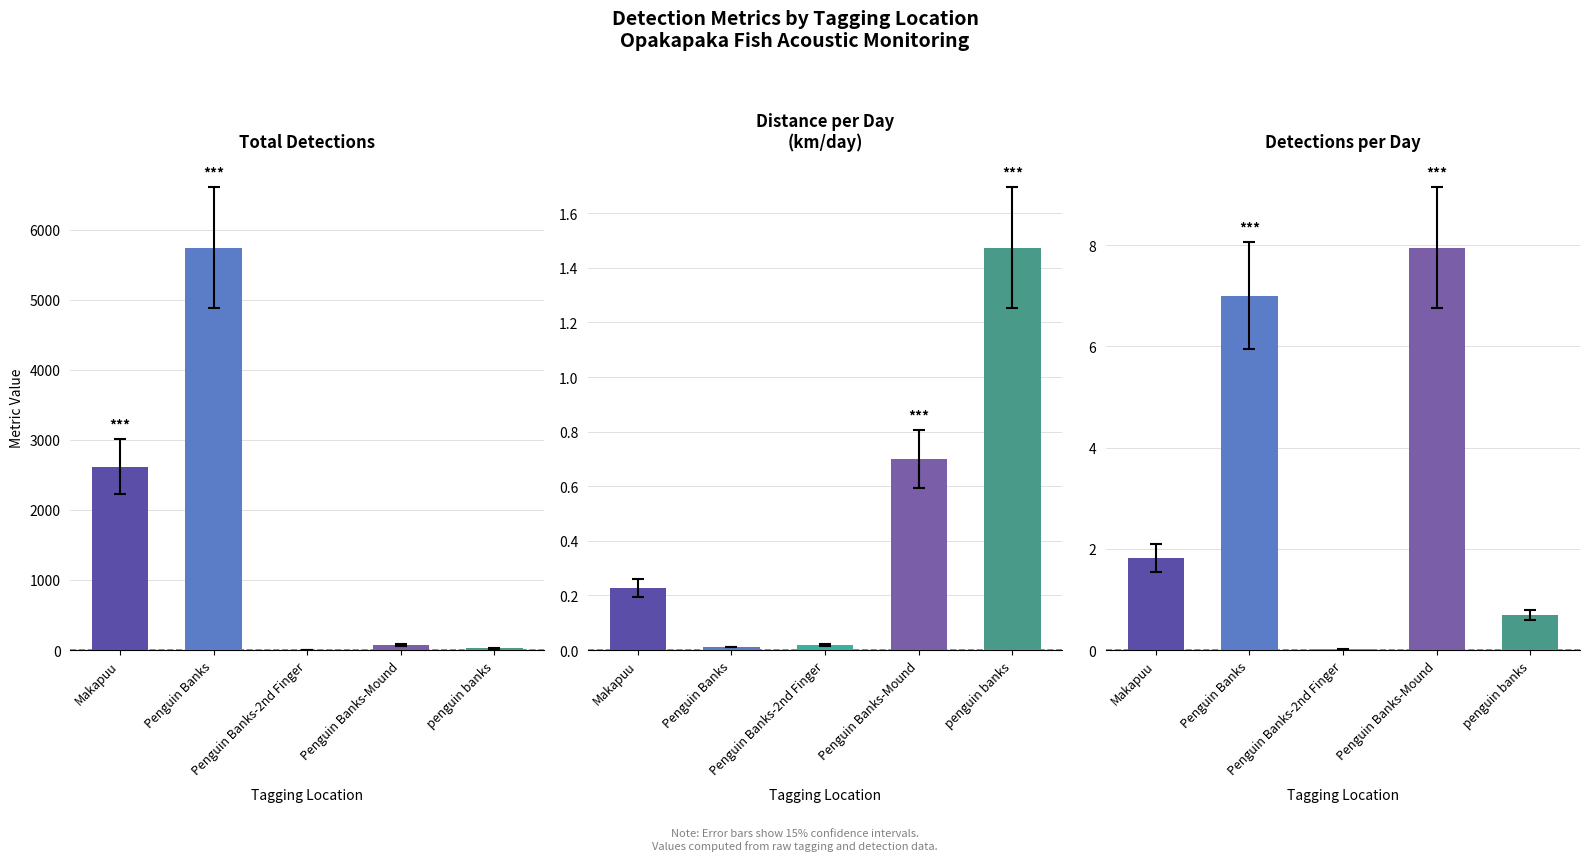

Are the bars horizontal?

No